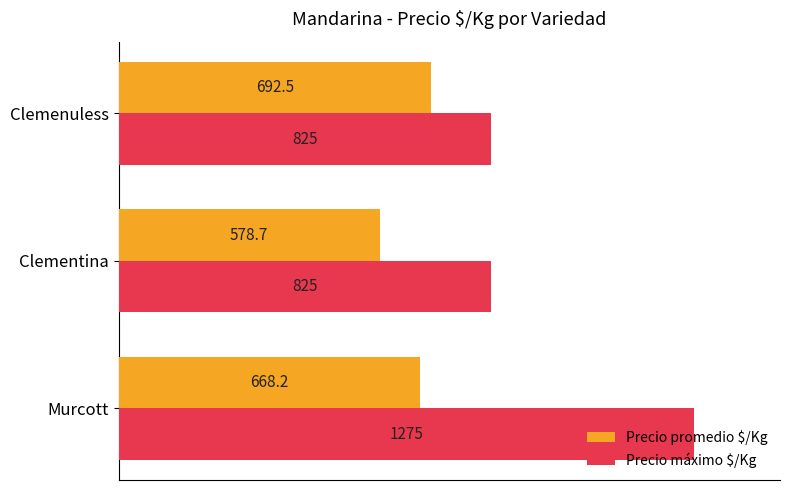

How many data points in Precio máximo $/Kg are above 825?

1